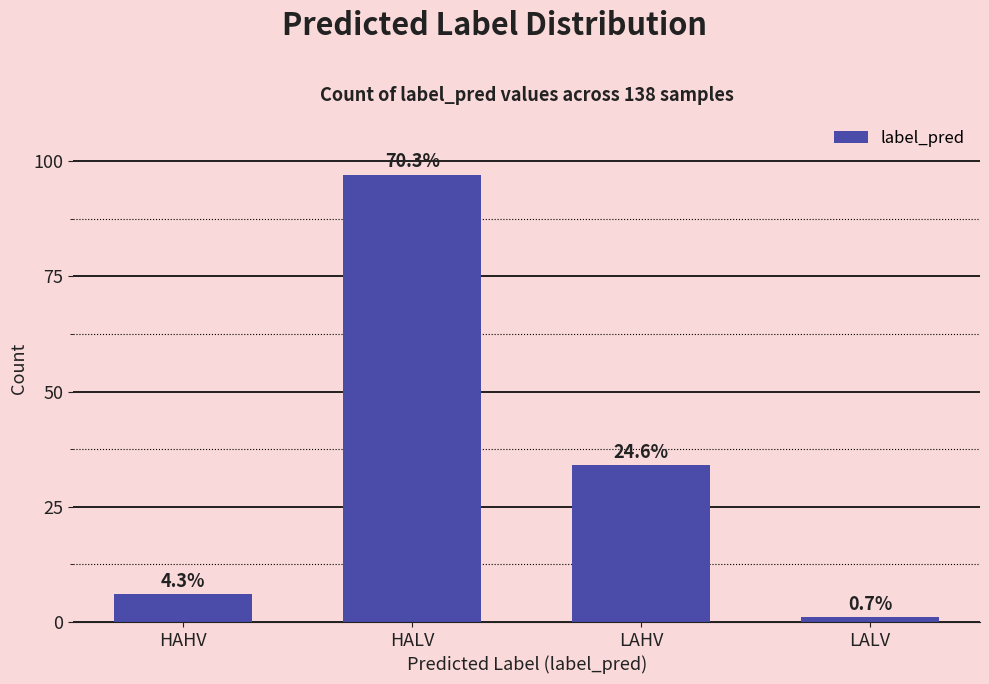

How many bars are there in total?

4